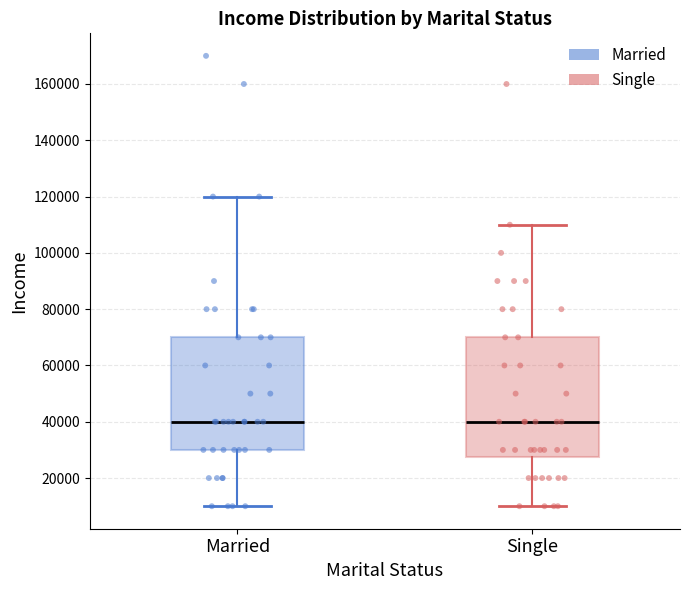

Where does the upper whisker of the box for Single end on the y-axis? The values are not printed on the chart, so give them approximately, as read against the axis.

110000